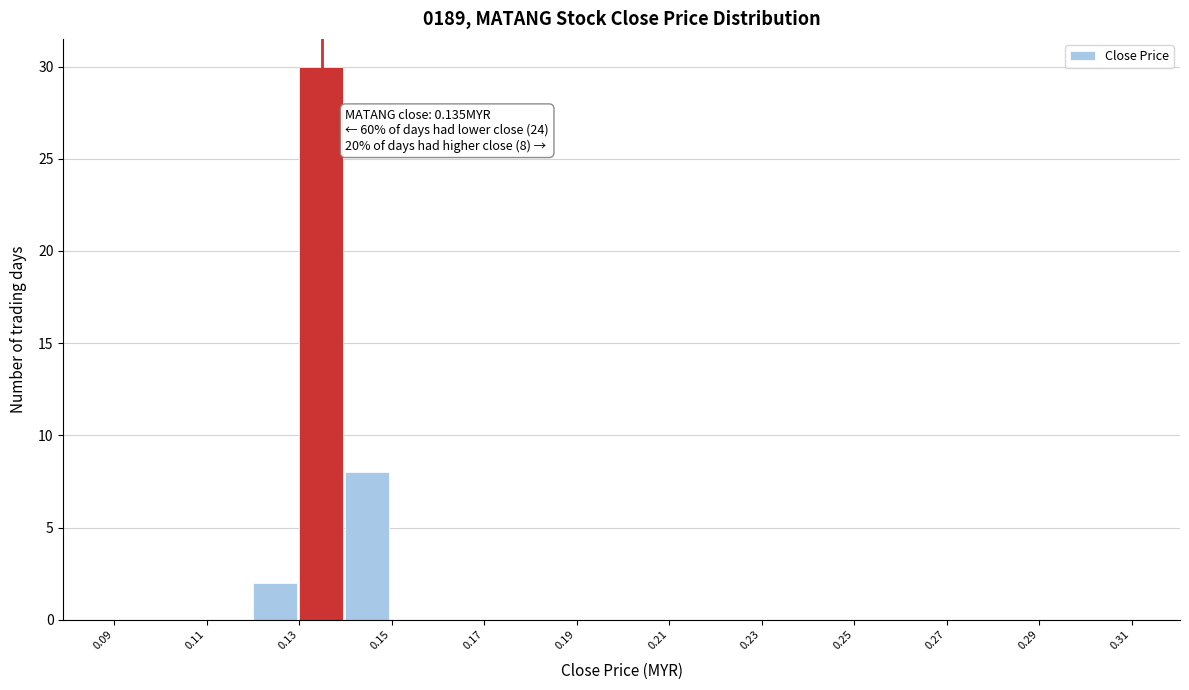

Which range on the x-axis has the tallest bar?

0.13 to 0.14